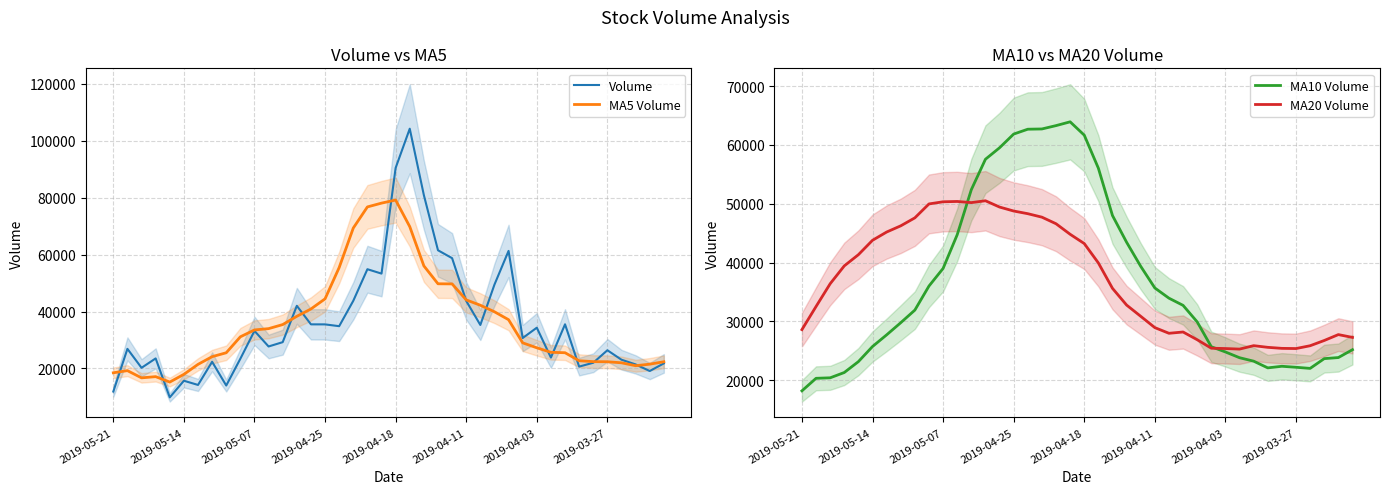

What is the difference between the second highest and minimum values in the MA20 Volume series?

25083.0